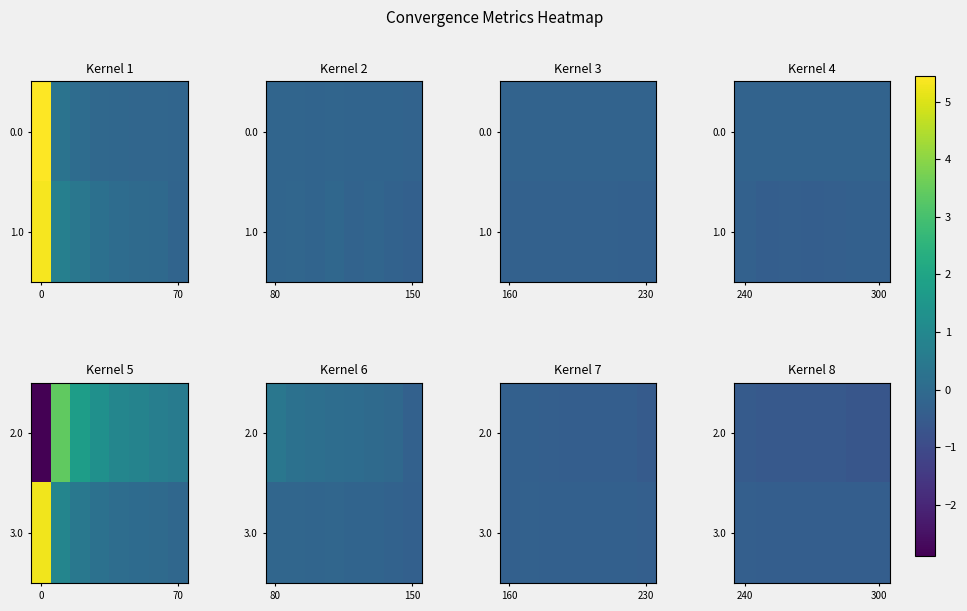

List the series in order of their overall mean, highest first.

3.0, 2.0